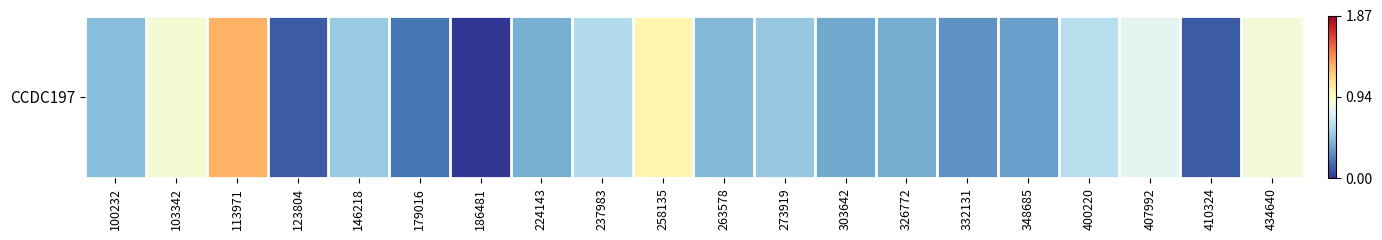

Reading left to right, list all the values displayed in this chart.

0.5	0.9	1.3	0.1	0.5	0.2	0.0	0.4	0.6	1.0	0.4	0.5	0.4	0.4	0.3	0.3	0.6	0.8	0.1	0.8